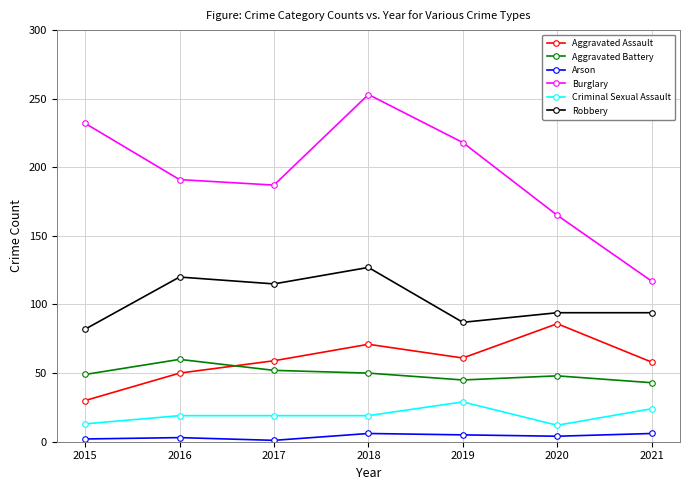

How many lines are shown in the chart?

6